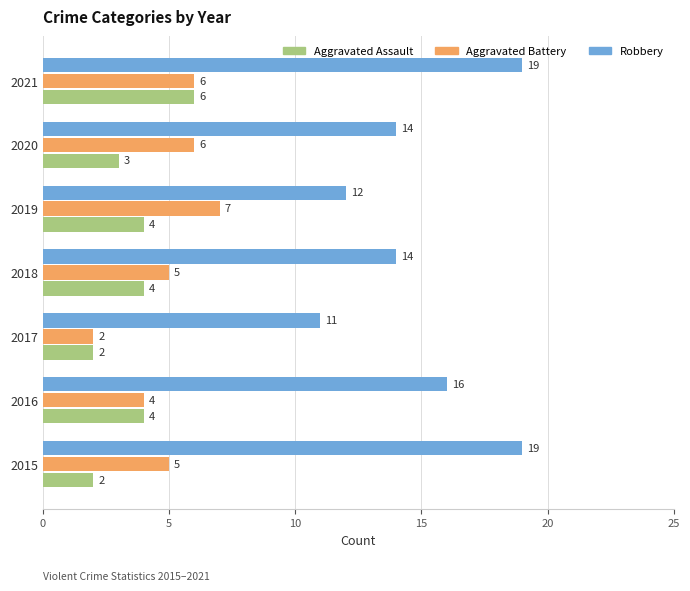

Is it true that Robbery equals 5 at 2019?

False